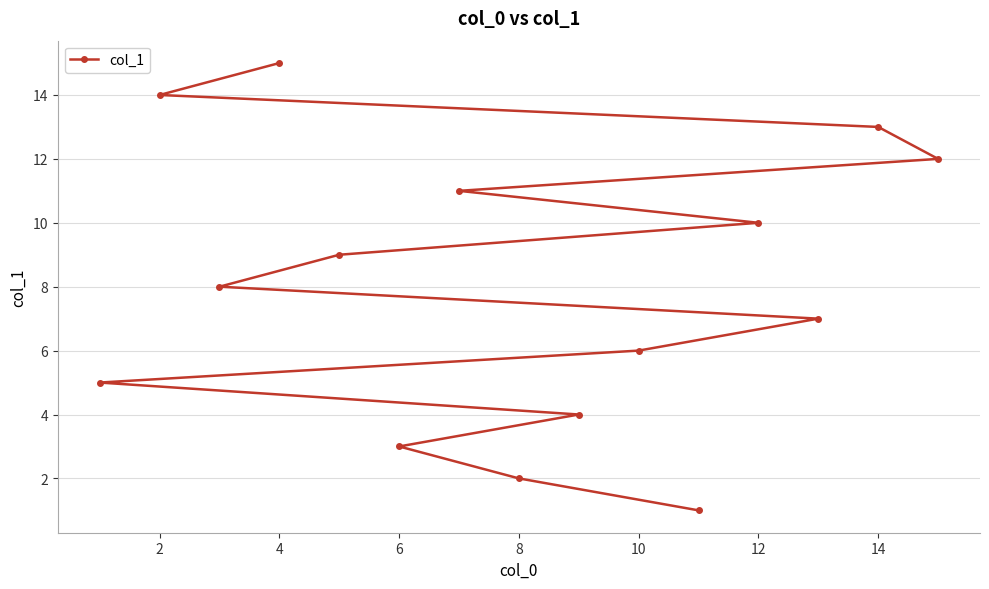

Which category has the highest value across all series?

4